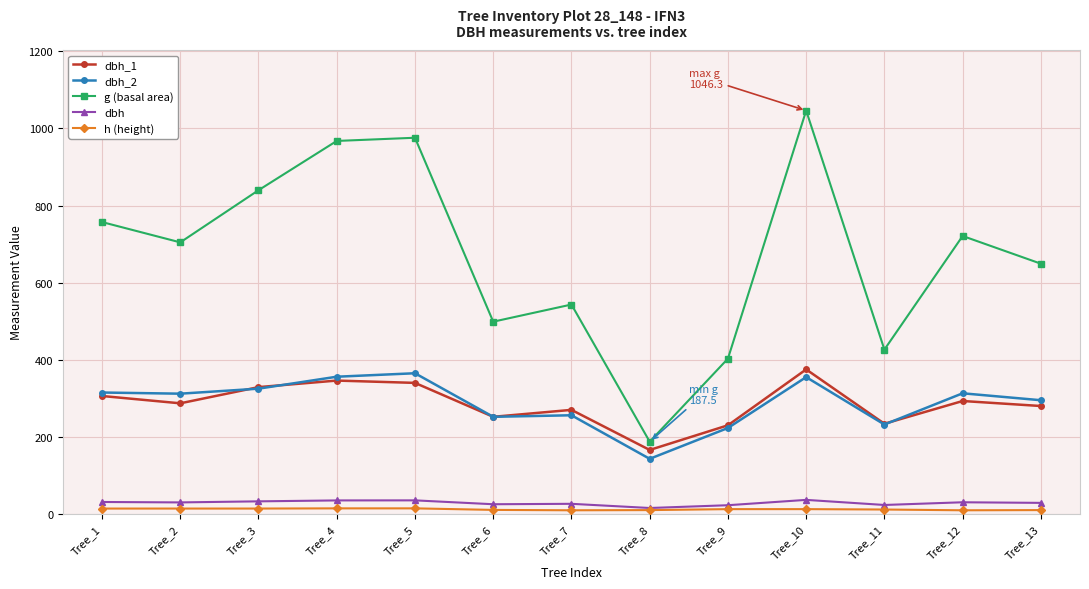

What is the minimum value for dbh_1?

166.0